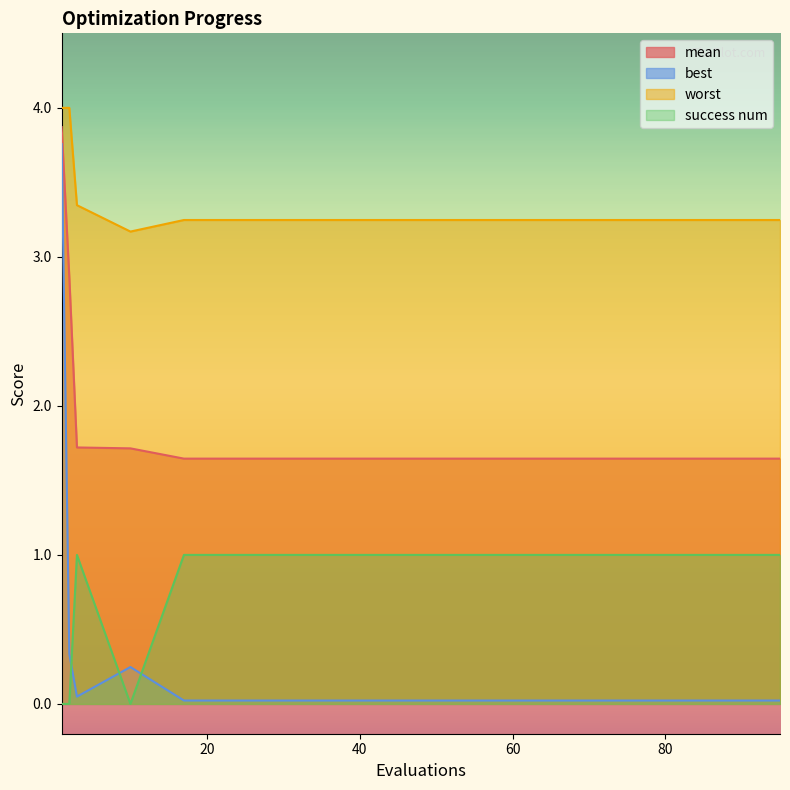

What are all the series names shown in the legend?

mean, best, worst, success num